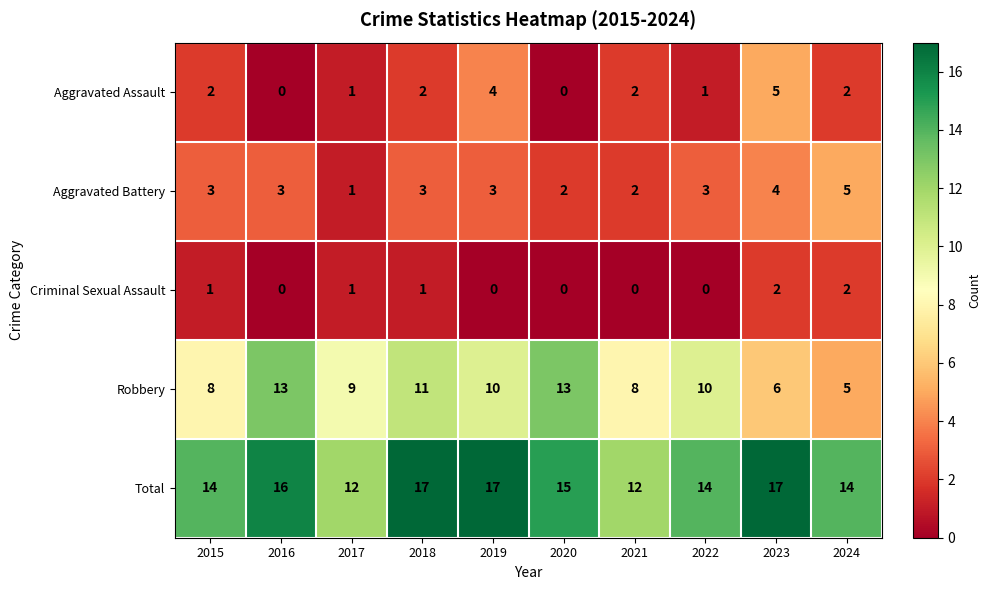

At how many categories does at least one series exceed 0?

10